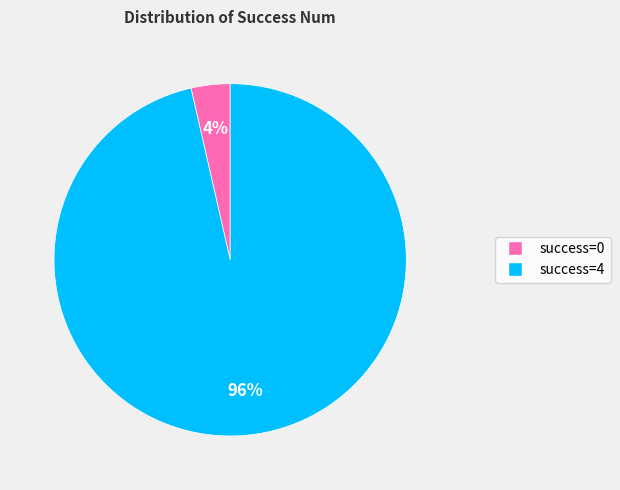

Is there any slice that represents more than half of the pie?

Yes